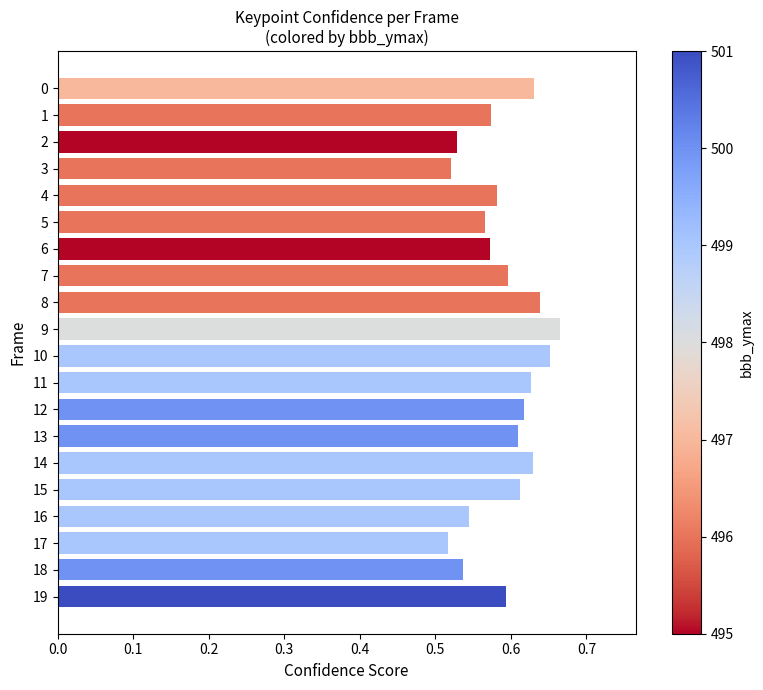

How many bars are there in total?

20